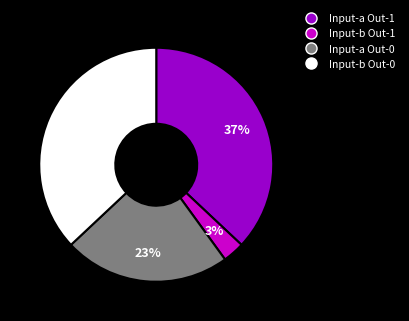

Does any single category account for the majority?

No